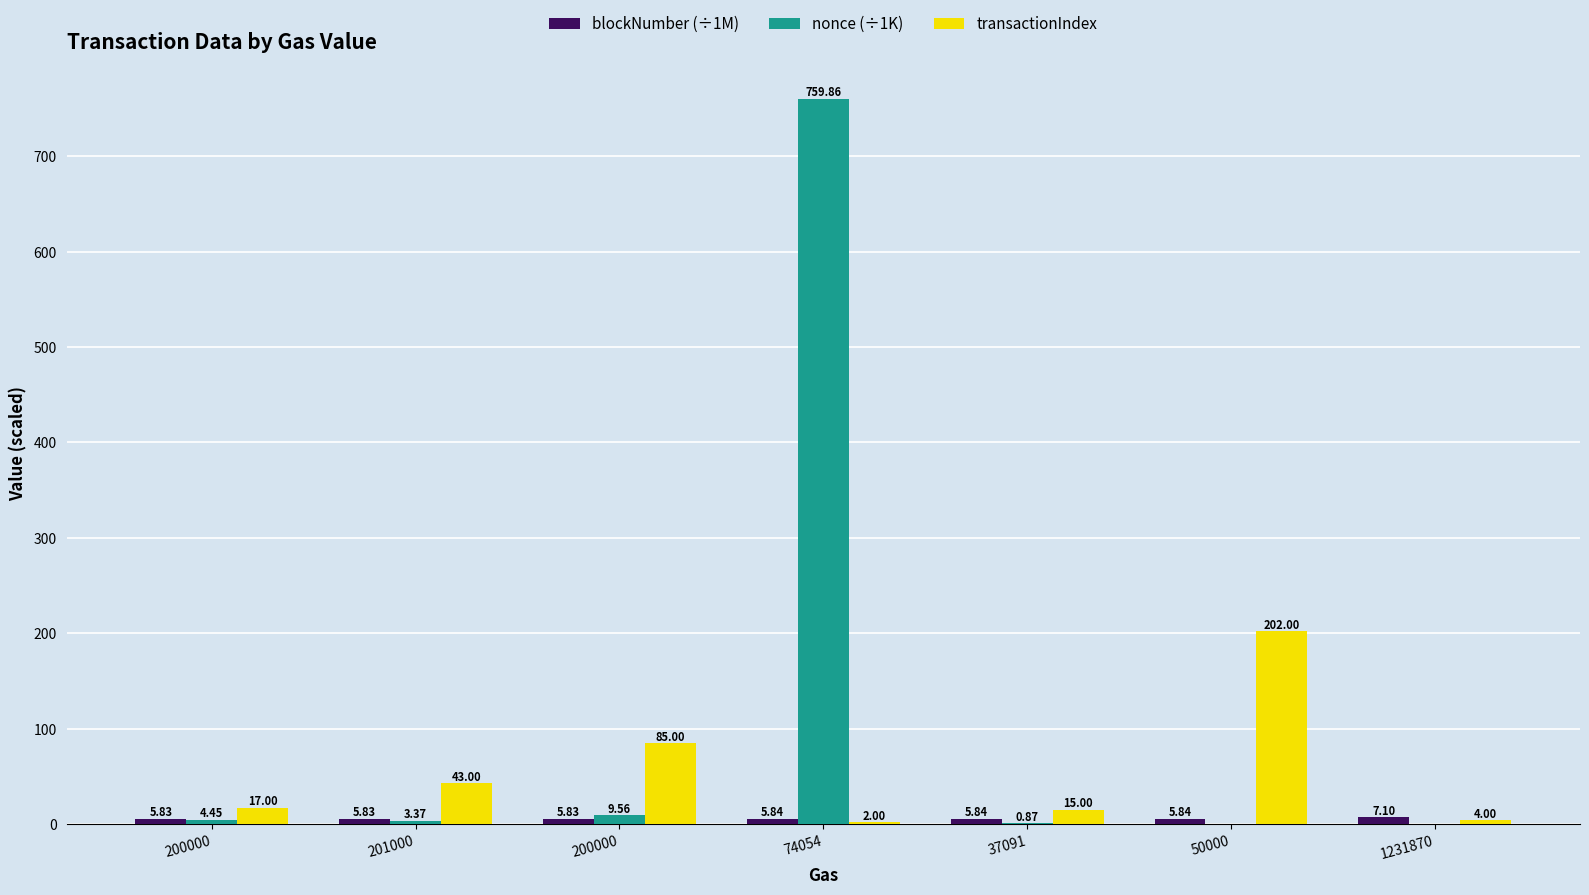

Where does the nonce (÷1K) series first go above 3?

200000